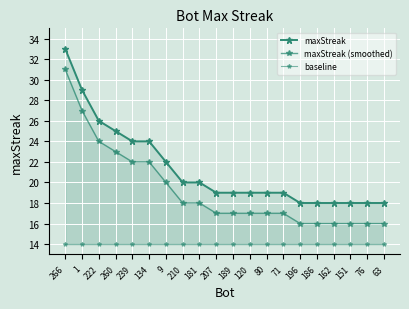

What is the maximum value shown in the chart?

33